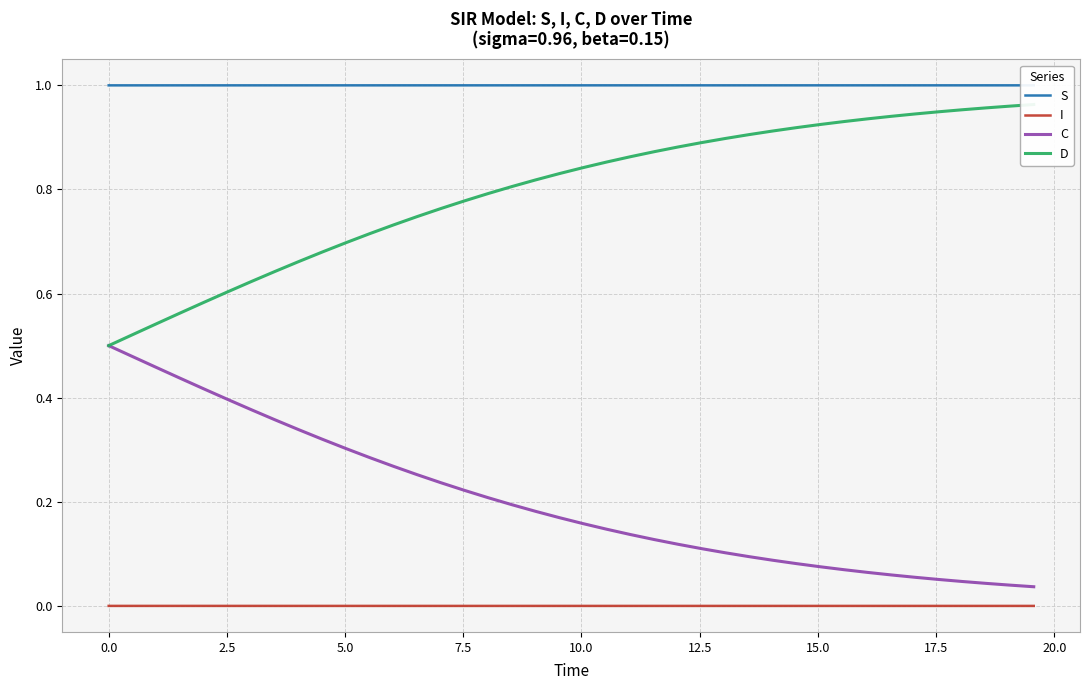

True or false: I and D cross at least once.

False